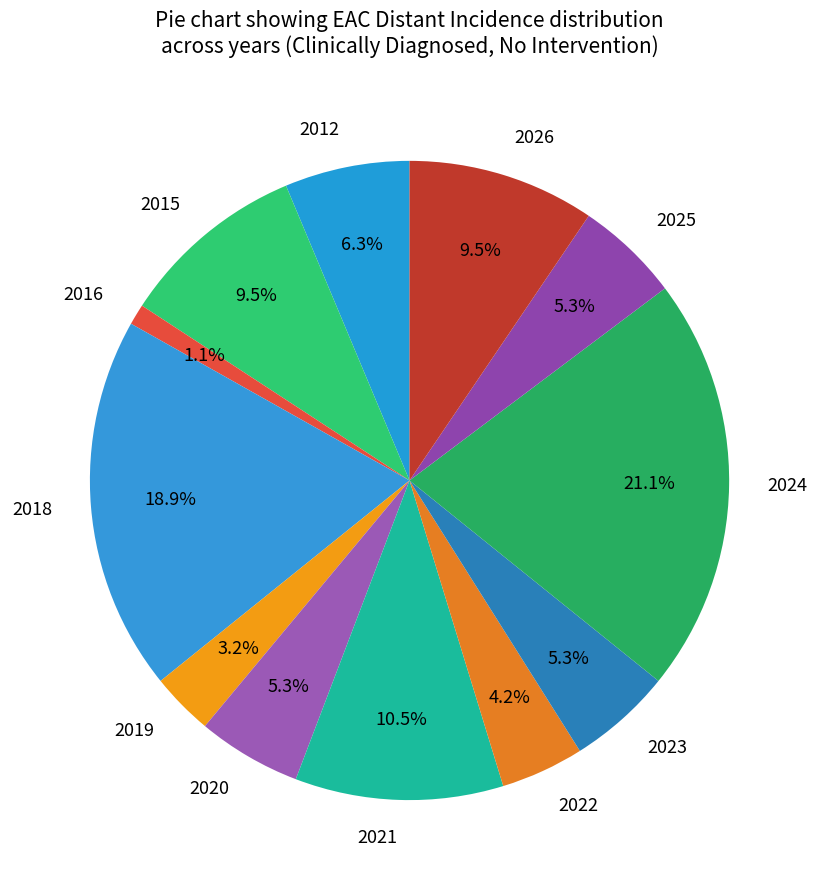

How many slices are in this pie chart?

12